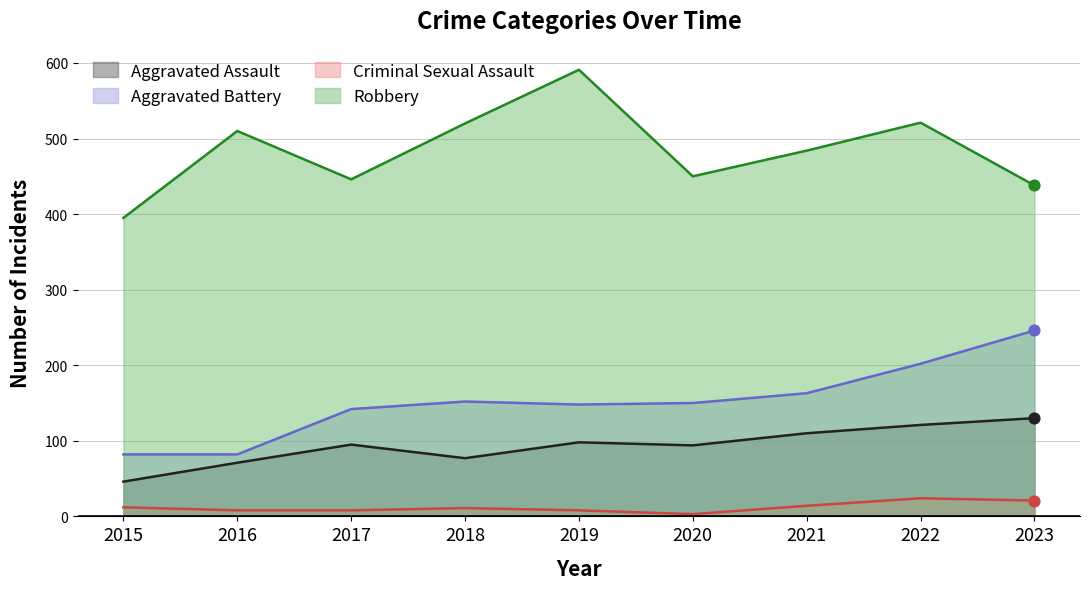

Which series reaches the minimum Y coordinate?

Criminal Sexual Assault